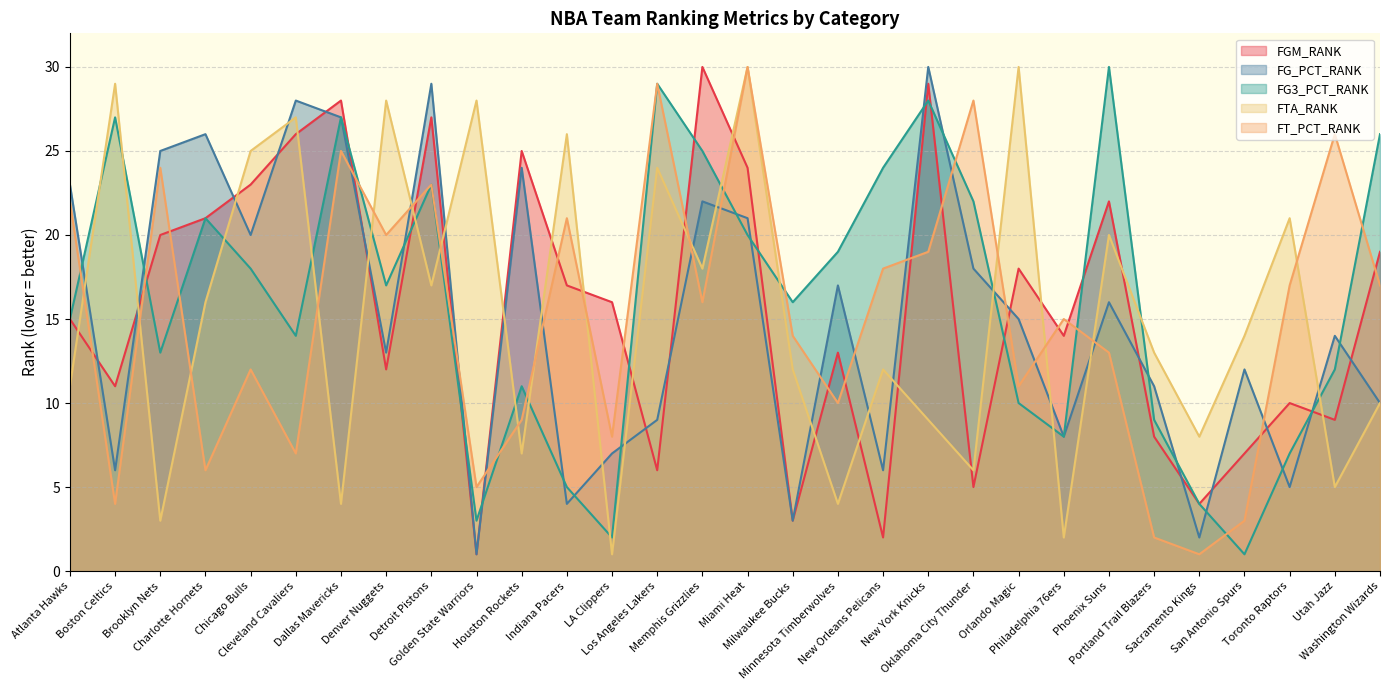

Which has a higher value, Los Angeles Lakers or Brooklyn Nets?

Brooklyn Nets